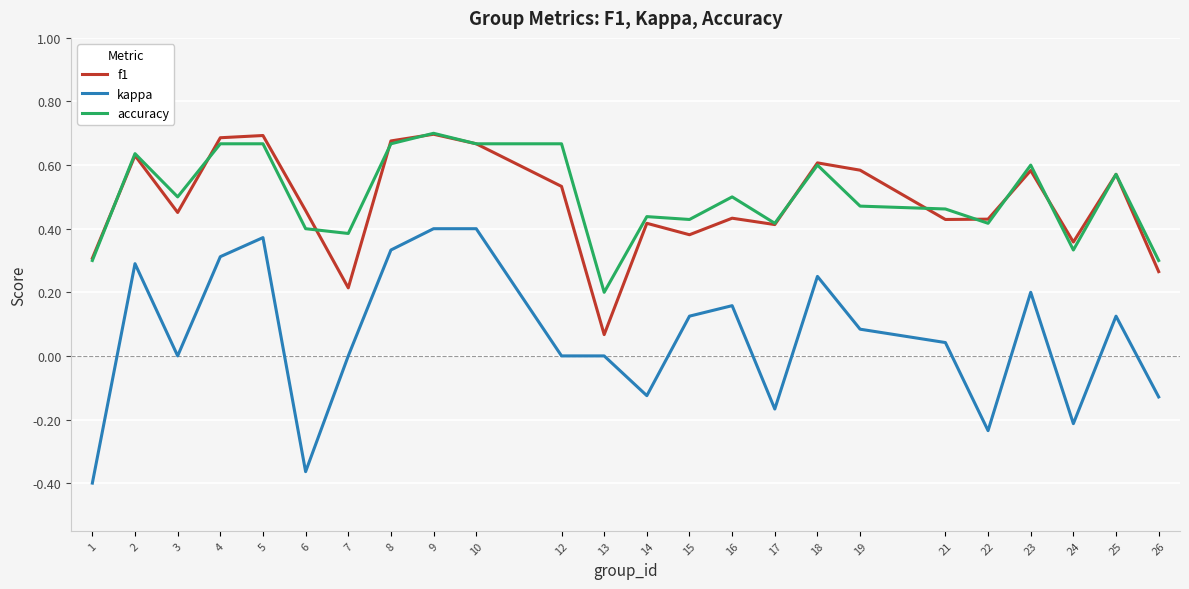

How many f1 values are between 0 and 1?

24